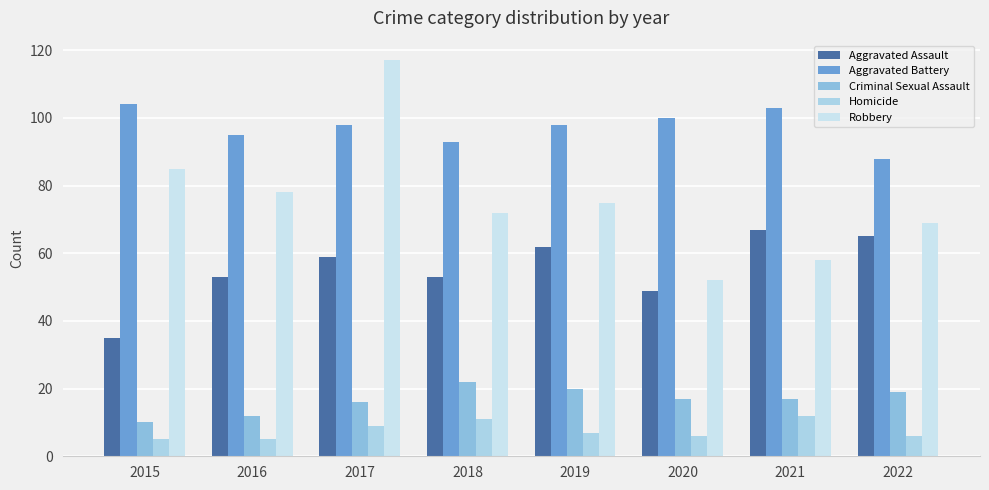

What is the value of the Aggravated Battery bar at the 5th from the left?

98